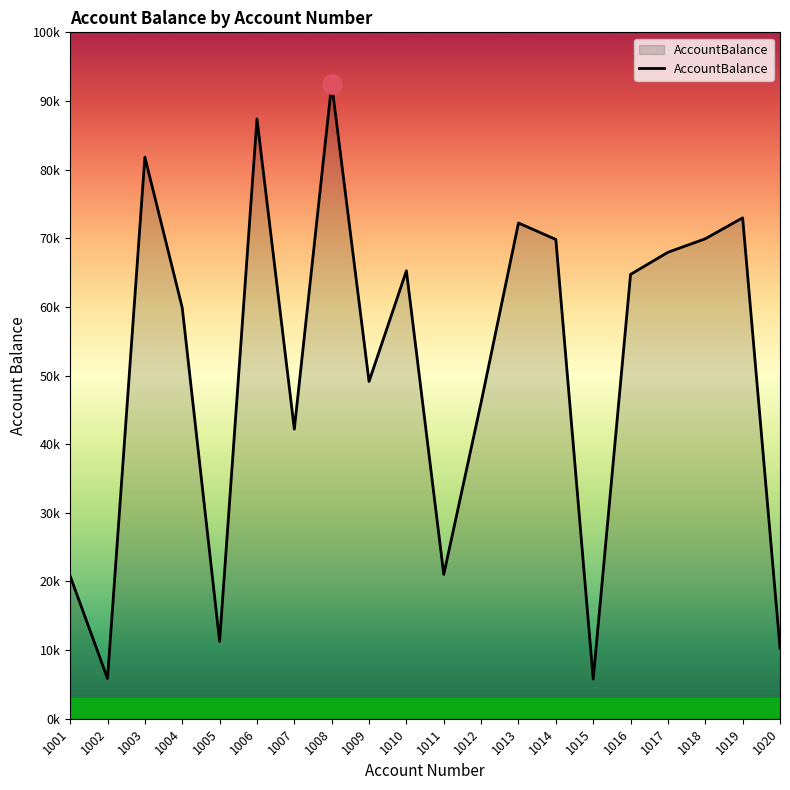

Does the chart have visible grid lines?

No